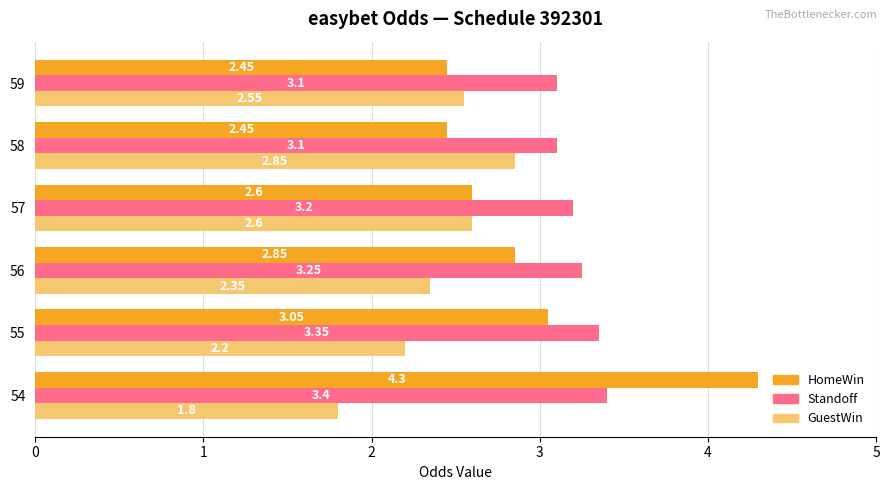

Rank the series at 59 from highest to lowest value.

Standoff, GuestWin, HomeWin